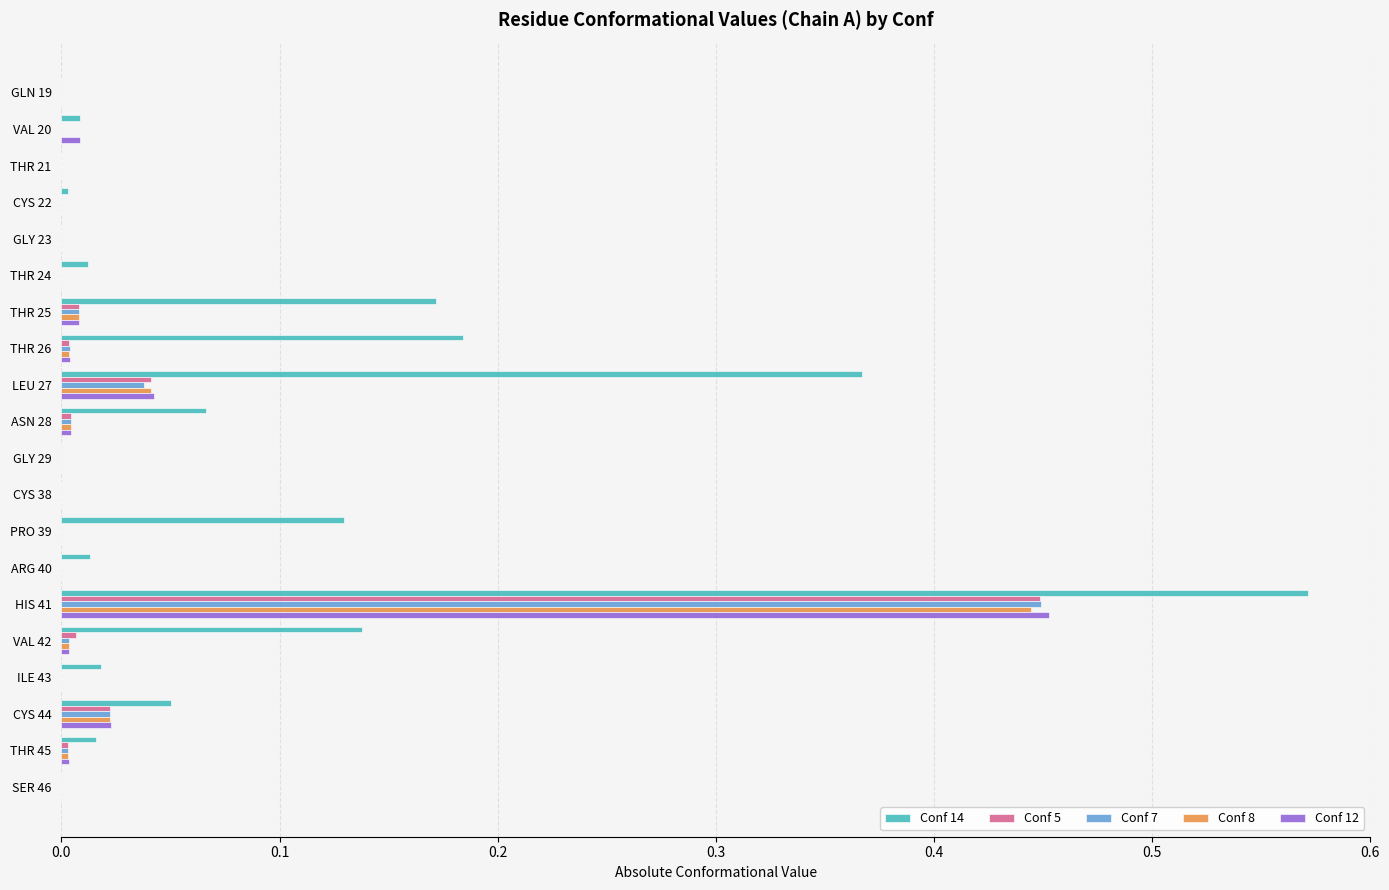

True or false: Conf 8 has a value of -0.3 at PRO 39.

False